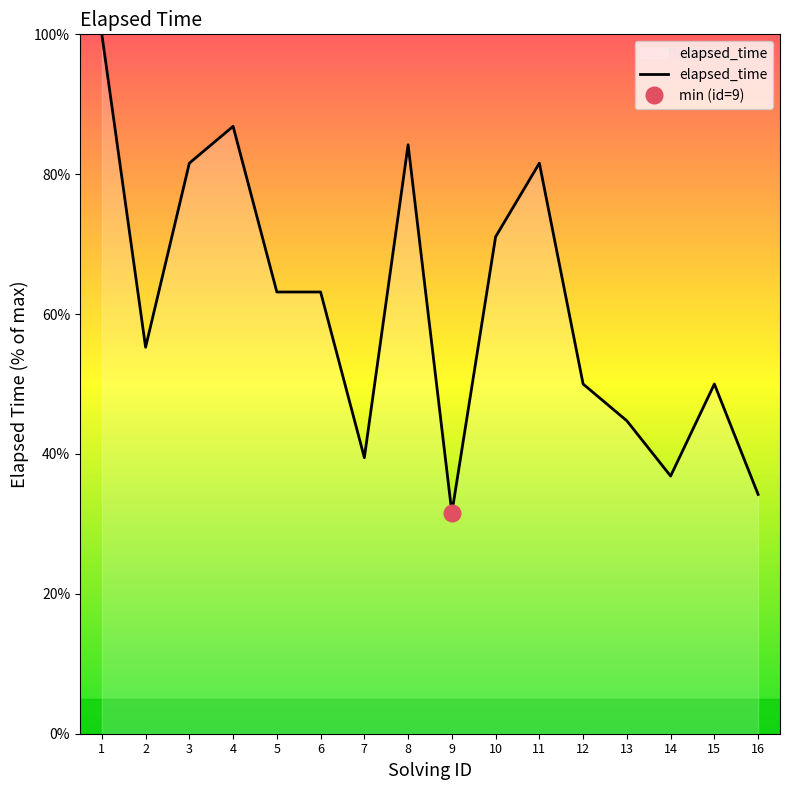

The chart shows a value of 67.2 at 7. True or false?

False